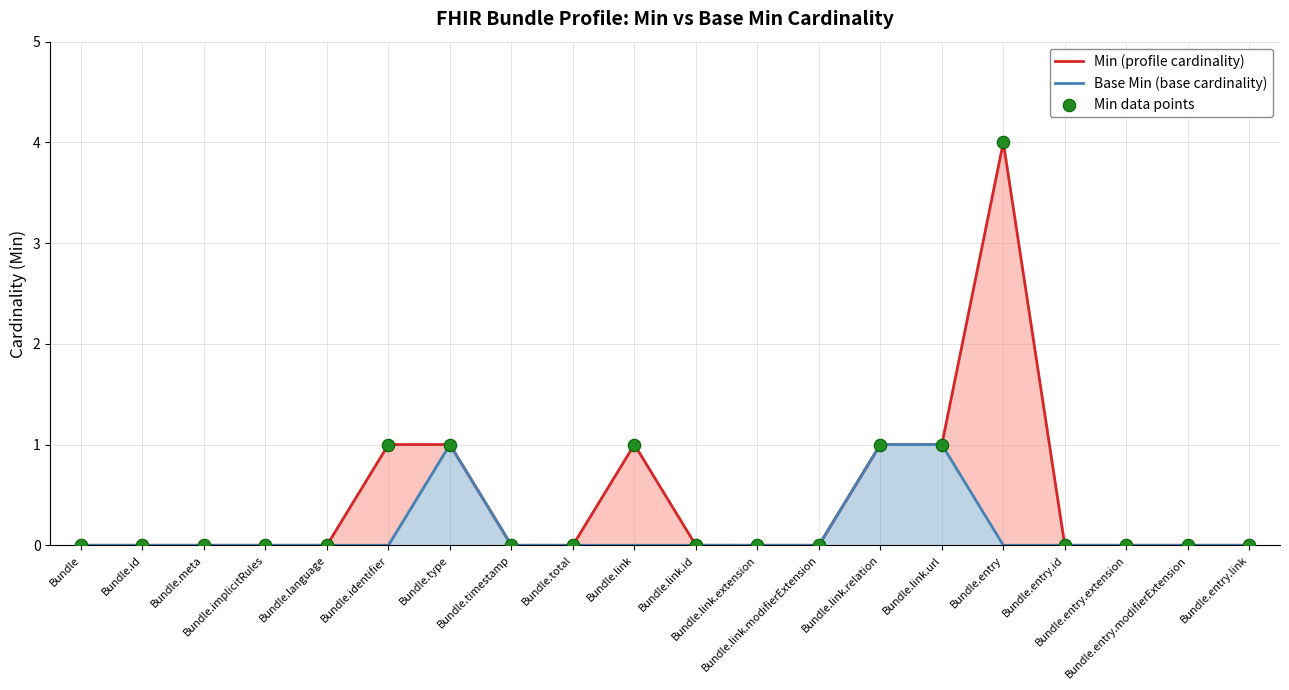

Which series has the largest total across all categories?

Min (profile cardinality)